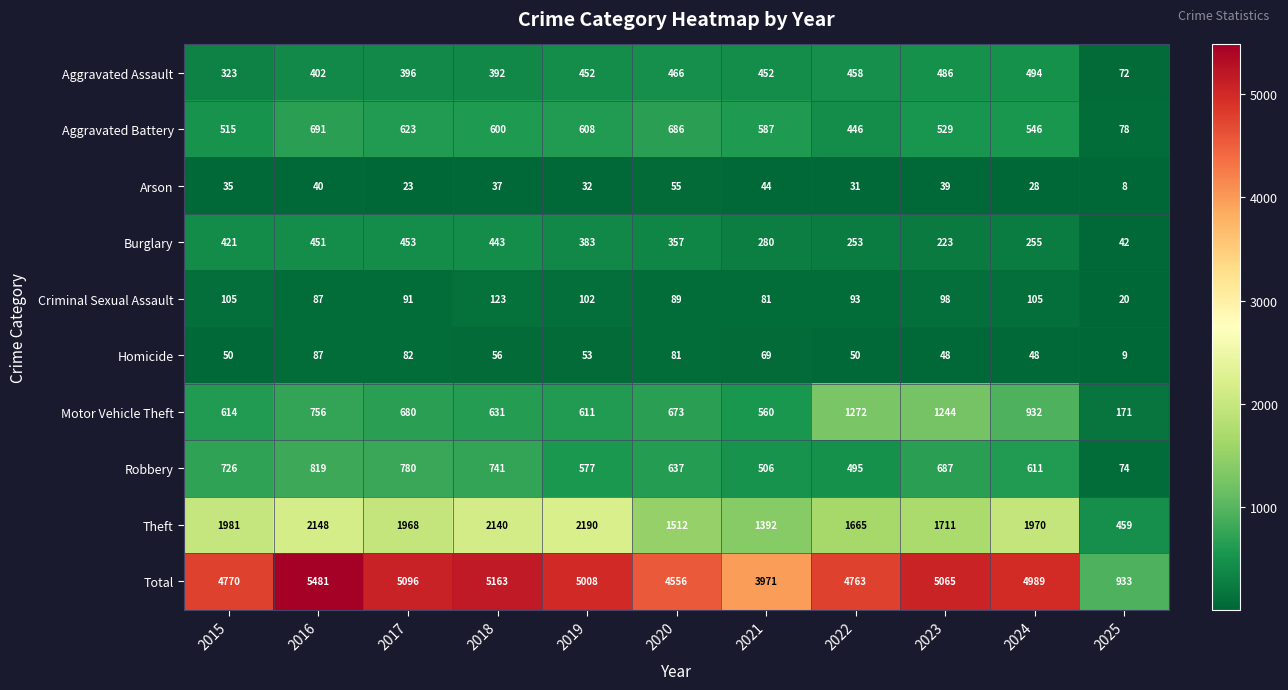

Read the Robbery value at 2020, to the nearest 10.

640